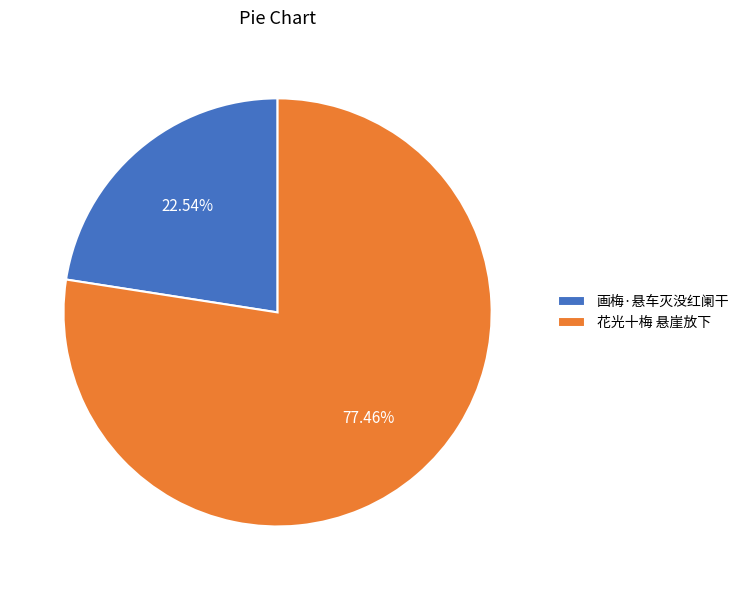

What percentage is the 花光十梅 悬崖放下 slice, to the nearest percent?

77%